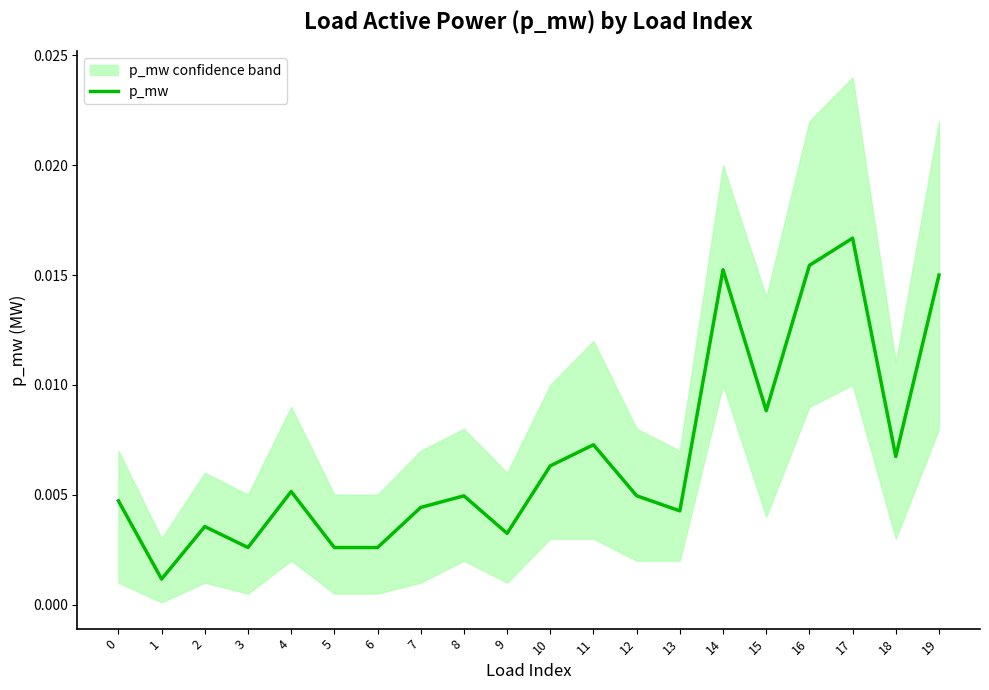

The value at 14 is 0.0. True or false?

False